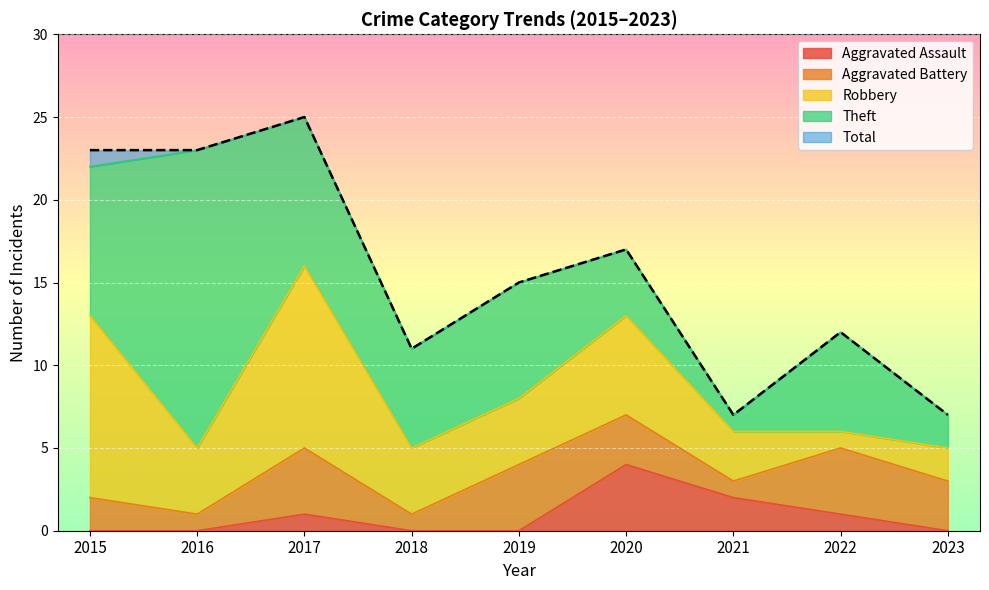

What is the total value across all series at 2020?

34